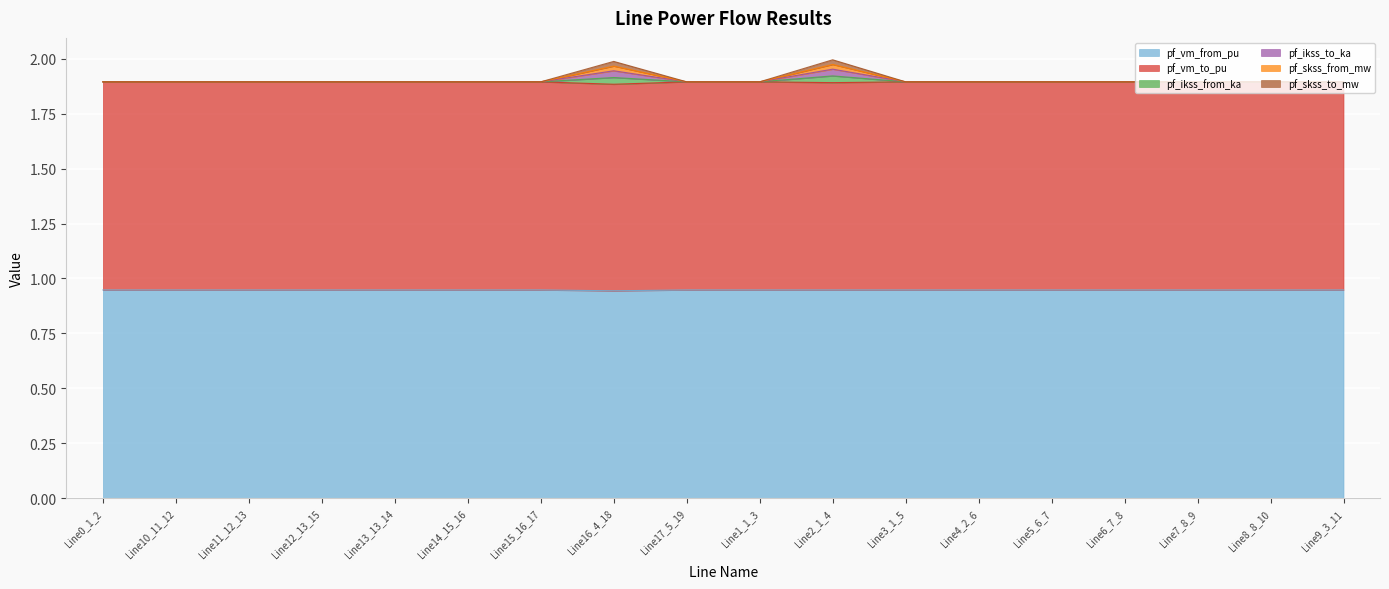

Does the chart display data point markers on the line(s)?

No